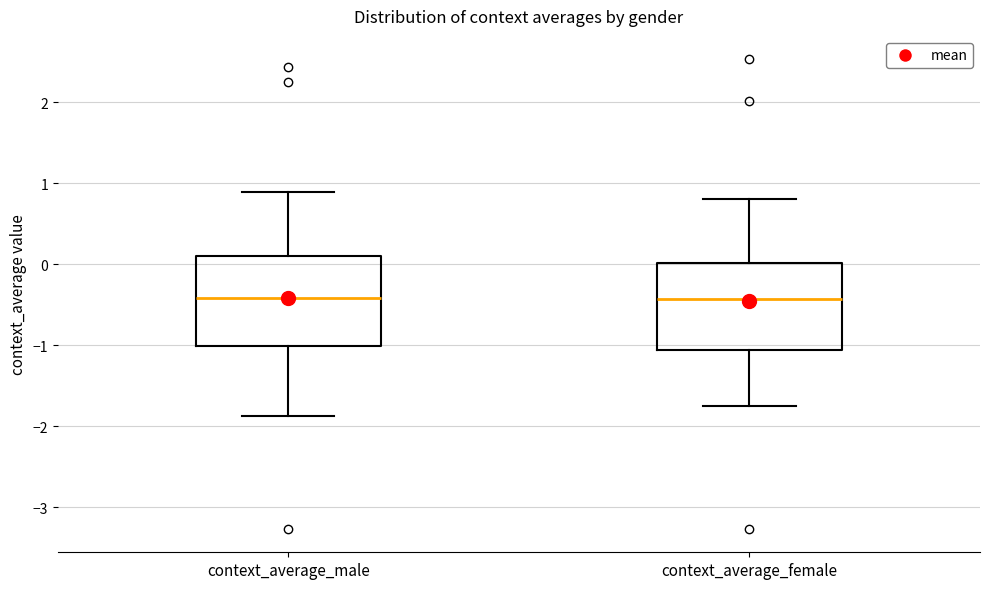

Reading left to right, transcribe this box plot: for each box, give where its median line is, the range the box spans, and where its two whiskers end, as read against the y-axis. The values are not printed on the chart, so give them approximately, as read against the axis.

context_average_male: median -0.4, box -1.0 to 0.1, whiskers -1.9 to 0.9
context_average_female: median -0.4, box -1.1 to 0.0, whiskers -1.7 to 0.8